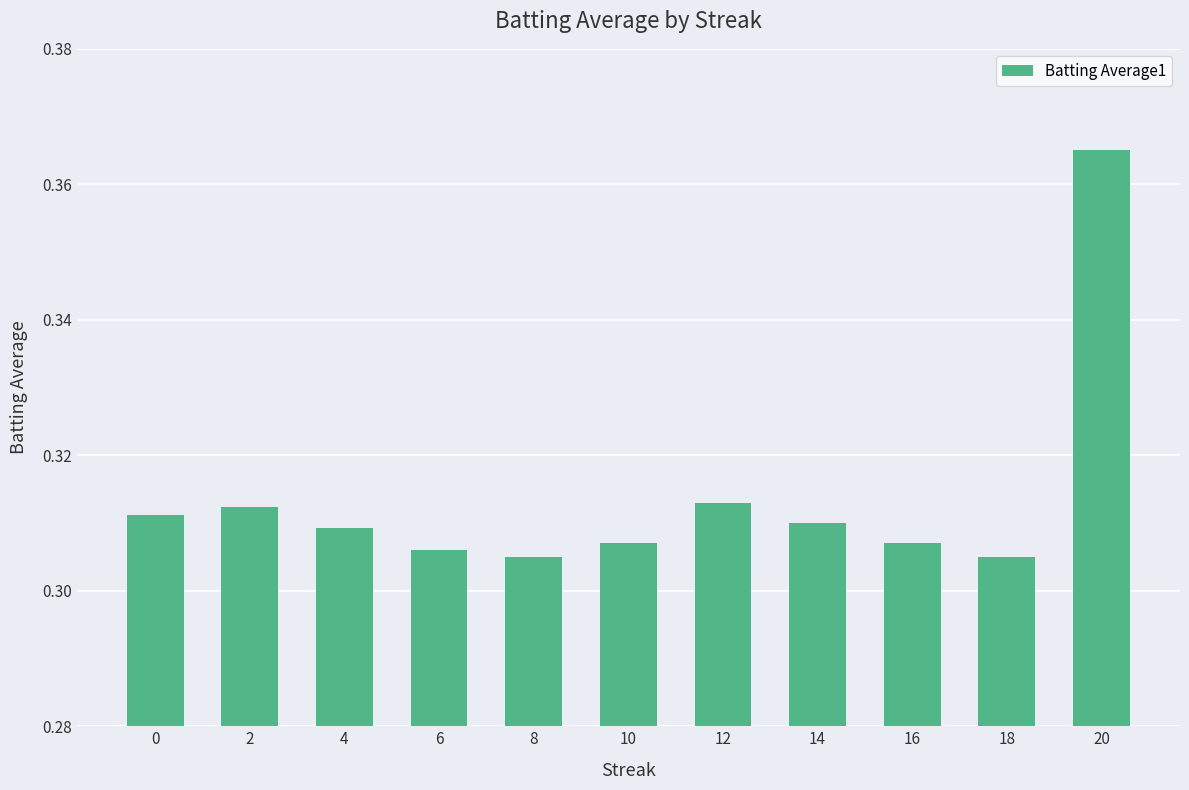

The value at 18 is 0.4. True or false?

False